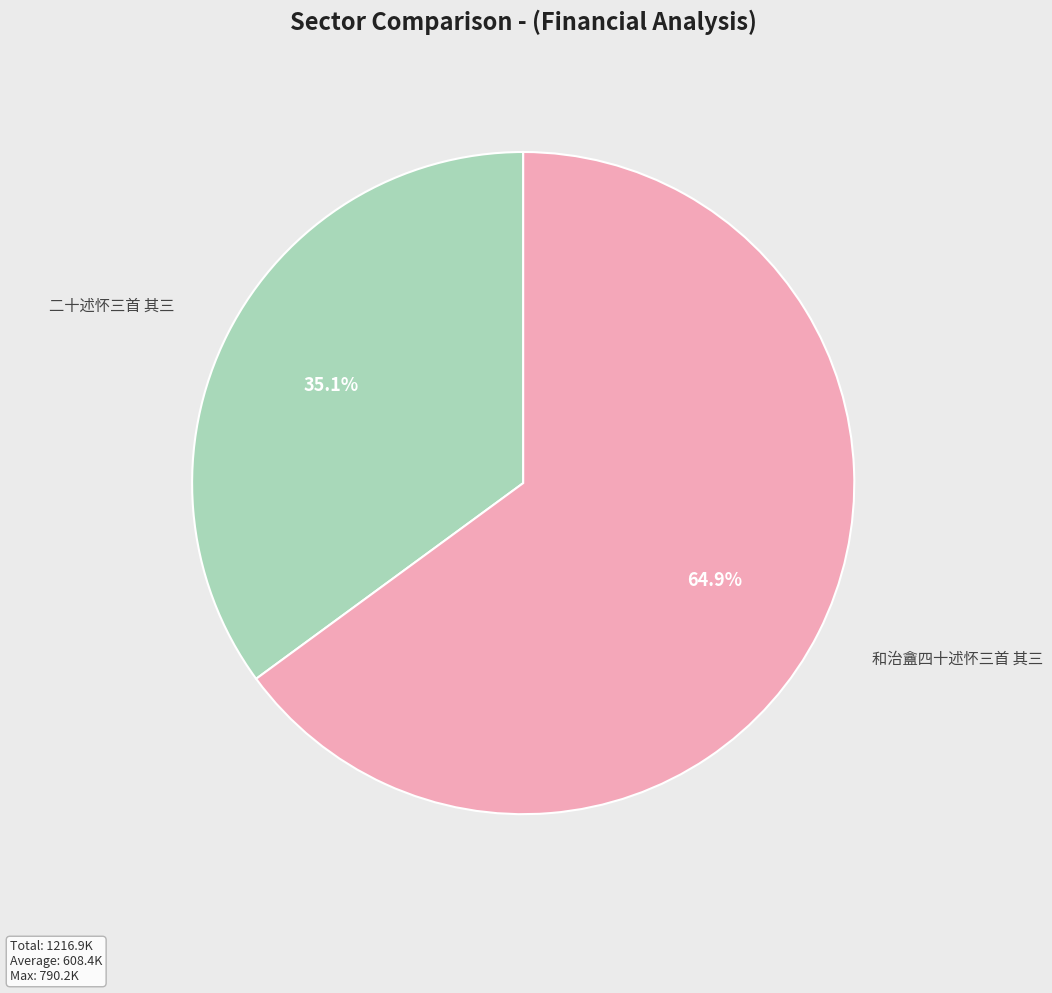

What percentage is the 二十述怀三首 其三 slice, to the nearest percent?

35%